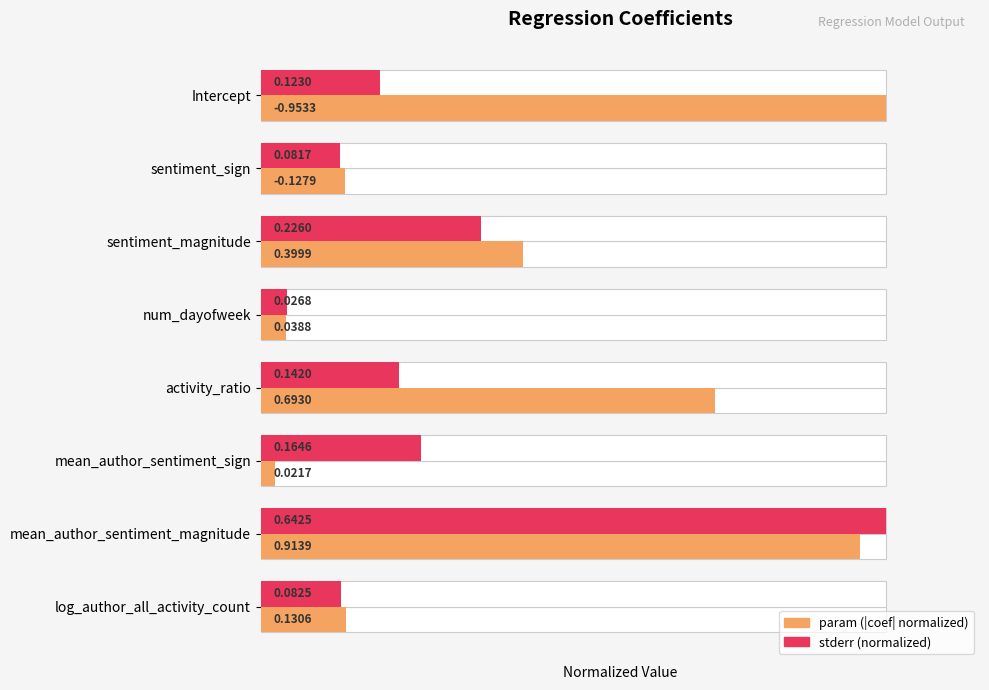

Is it true that stderr (normalized) equals 0.0 at num_dayofweek?

True